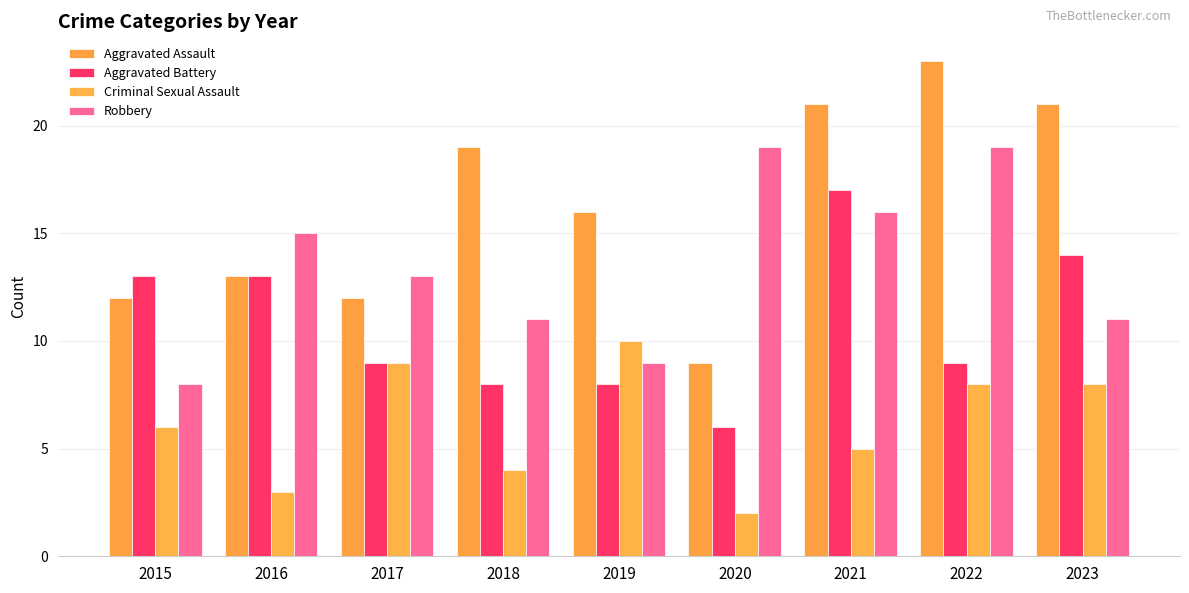

What value does the Criminal Sexual Assault series have at 2015?

6